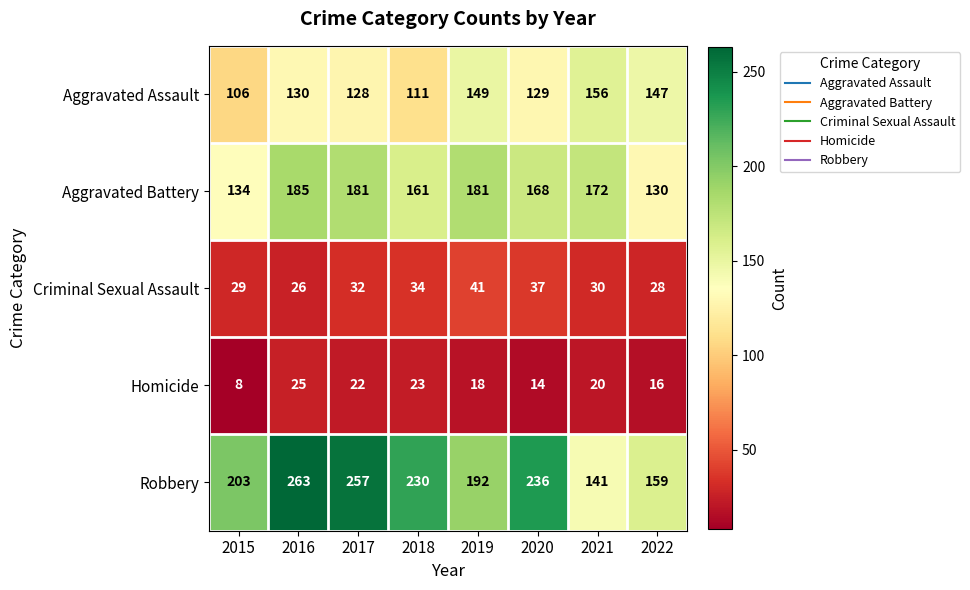

Where is Criminal Sexual Assault nearest to the value 33?

2017